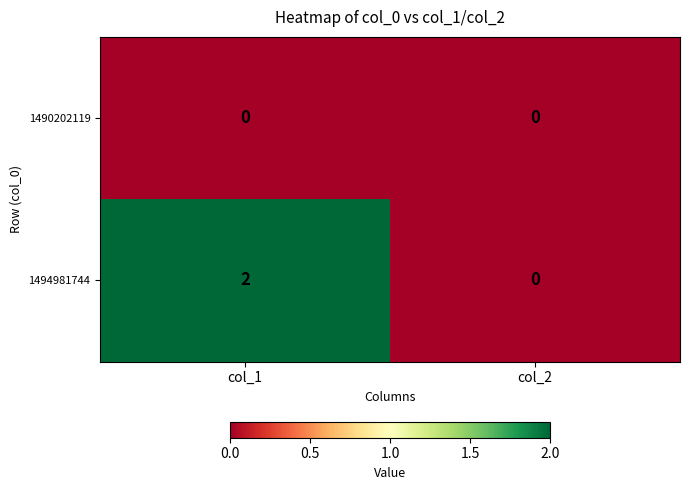

Reading right to left, list all the values displayed in this chart.

1490202119: 0	0
1494981744: 0	2